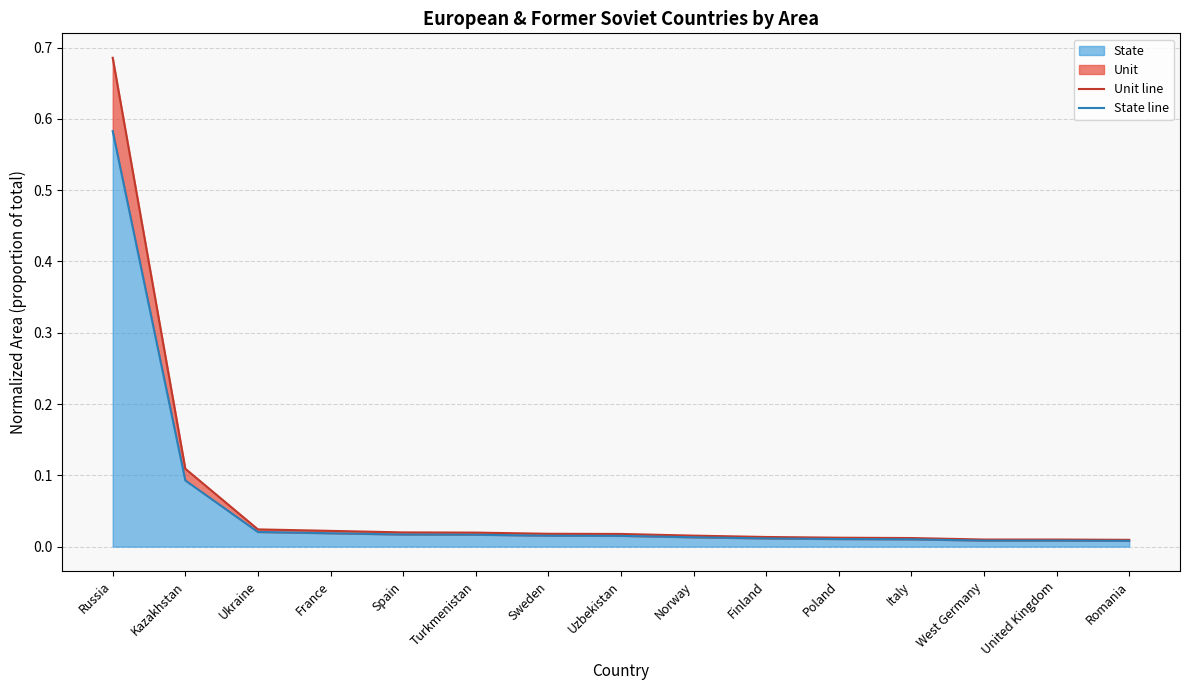

The value of Unit line at Turkmenistan is 0.0. True or false?

False